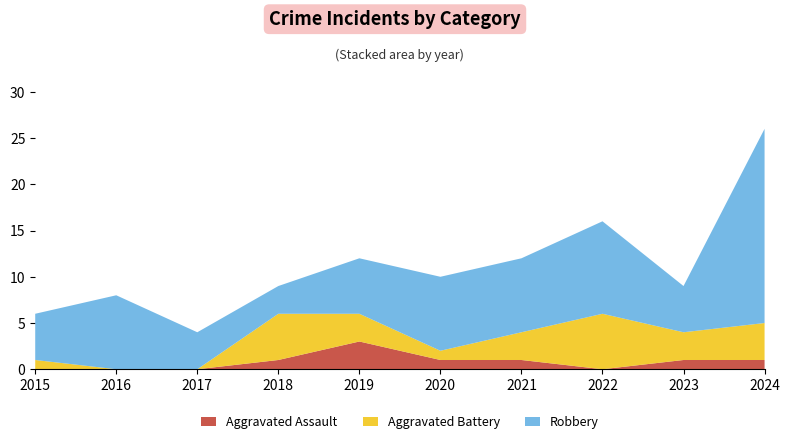

Reading right to left, list all the values displayed in this chart.

Aggravated Assault: 1	1	0	1	1	3	1	0	0	0
Aggravated Battery: 4	3	6	3	1	3	5	0	0	1
Robbery: 21	5	10	8	8	6	3	4	8	5